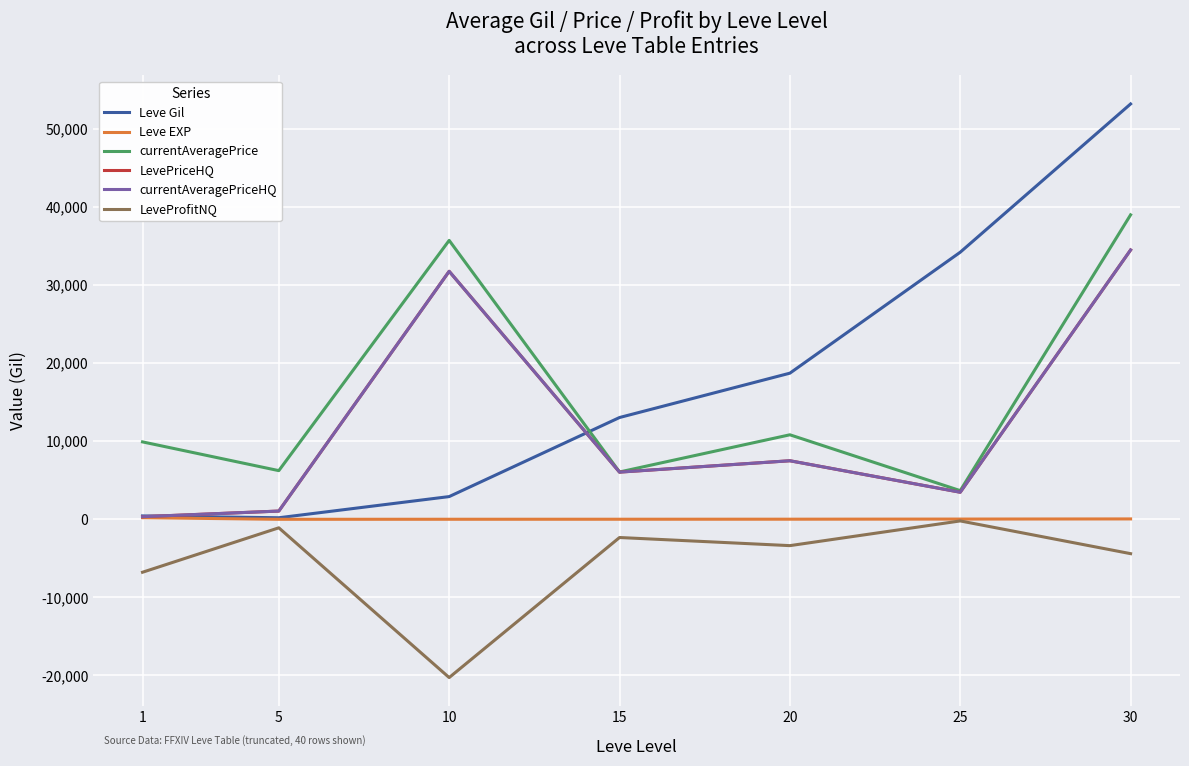

Does the chart display data point markers on the line(s)?

No